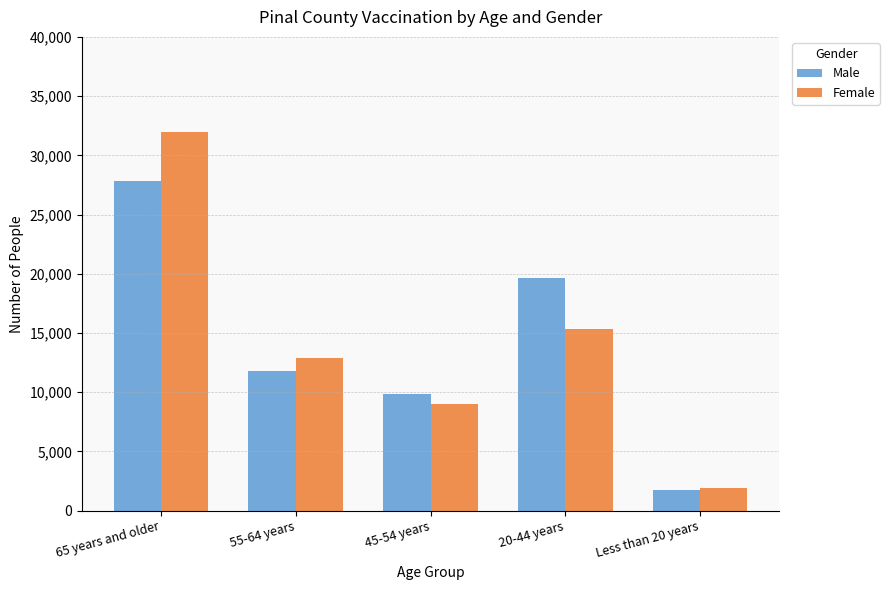

Is it true that Male equals 11763 at 55-64 years?

True